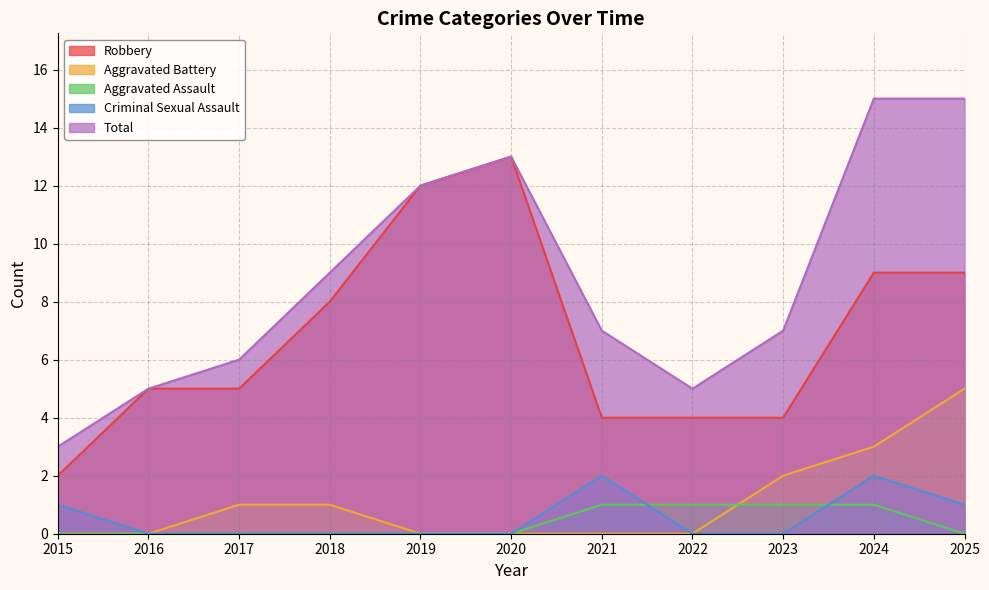

The value of Aggravated Battery at 2016 is 0. True or false?

True